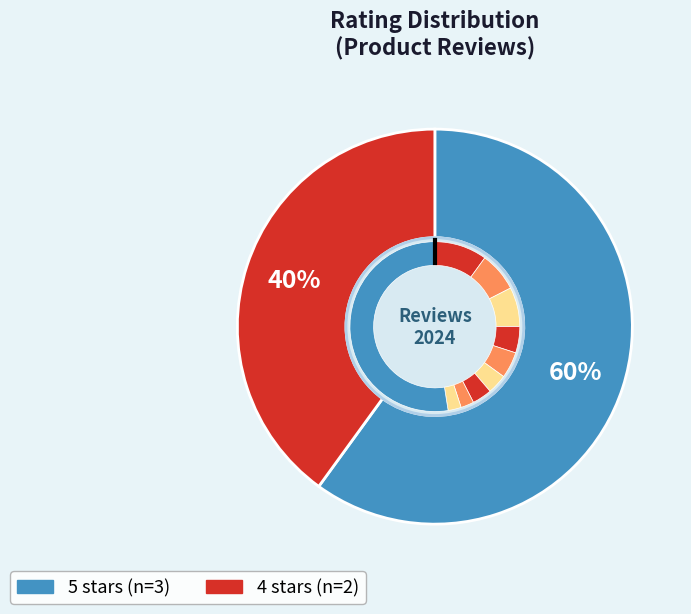

Does ok sesuai pesanan account for over 50% of the chart?

No